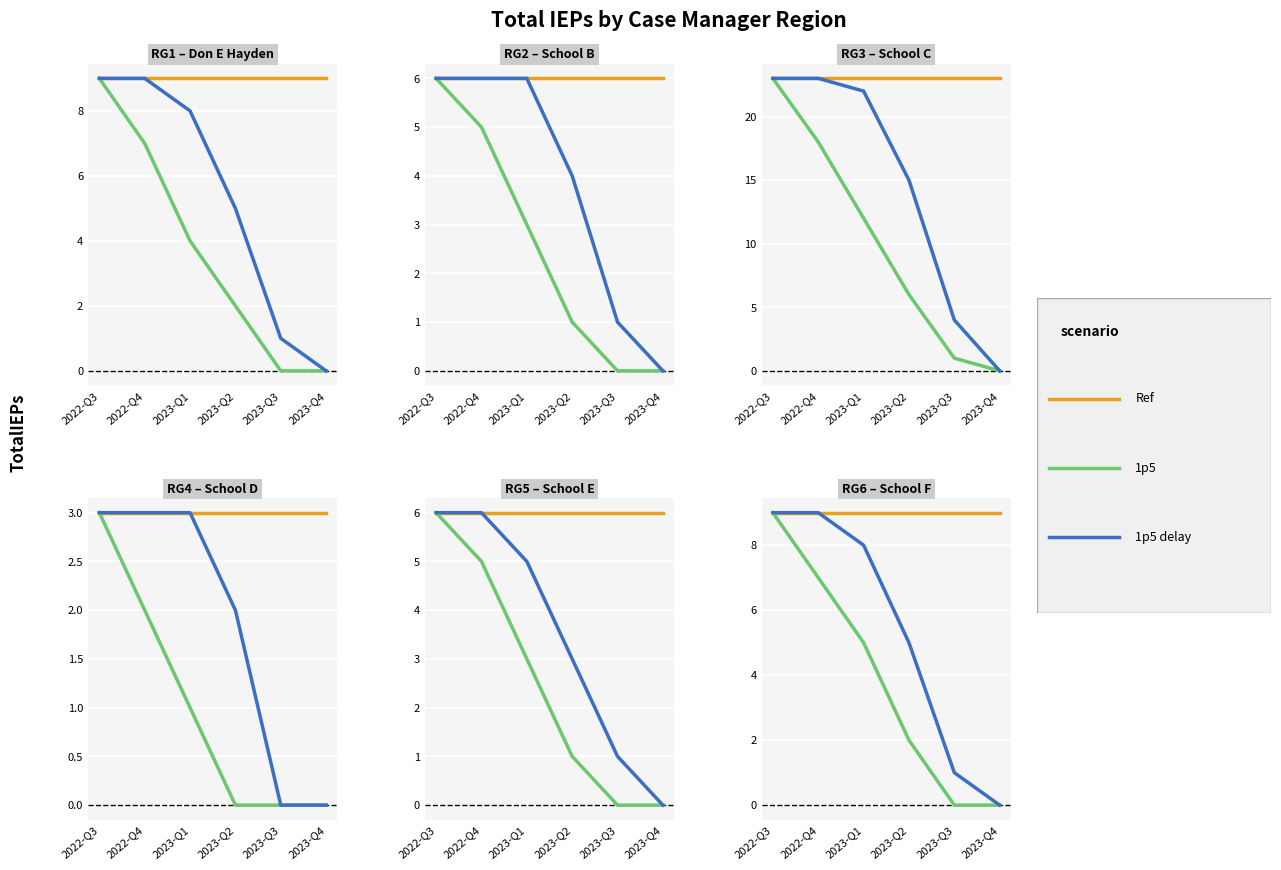

True or false: 1p5 and 1p5 delay intersect in this chart.

False